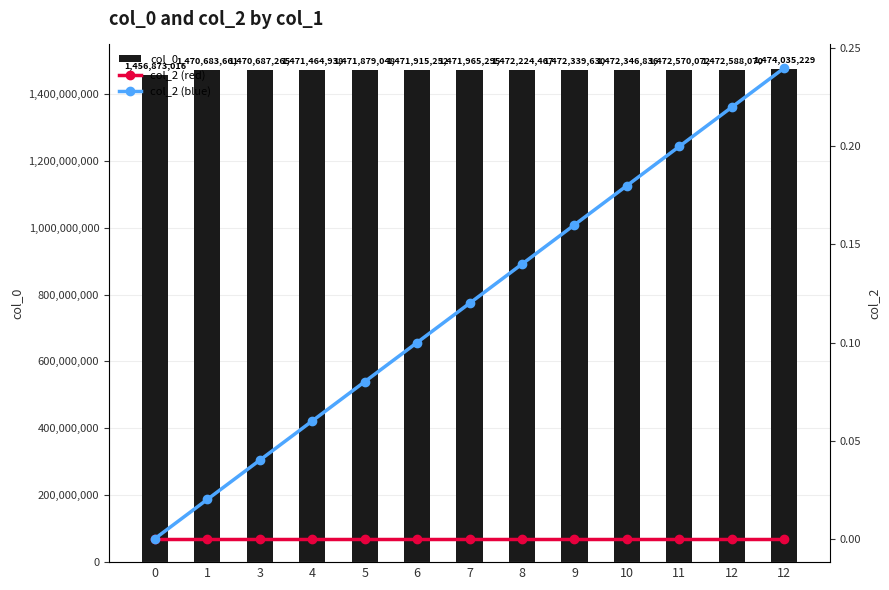

What is the total value across all series at 10?

1472346836.2